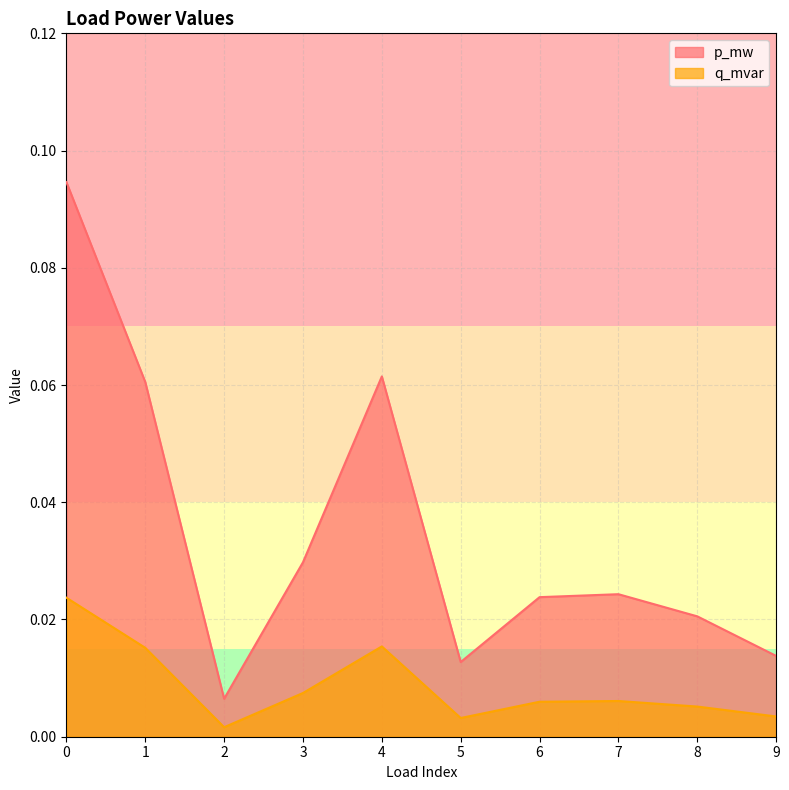

Reading left to right, transcribe all the data shown in this chart.

p_mw: 0.1	0.1	0.0	0.0	0.1	0.0	0.0	0.0	0.0	0.0
q_mvar: 0.0	0.0	0.0	0.0	0.0	0.0	0.0	0.0	0.0	0.0